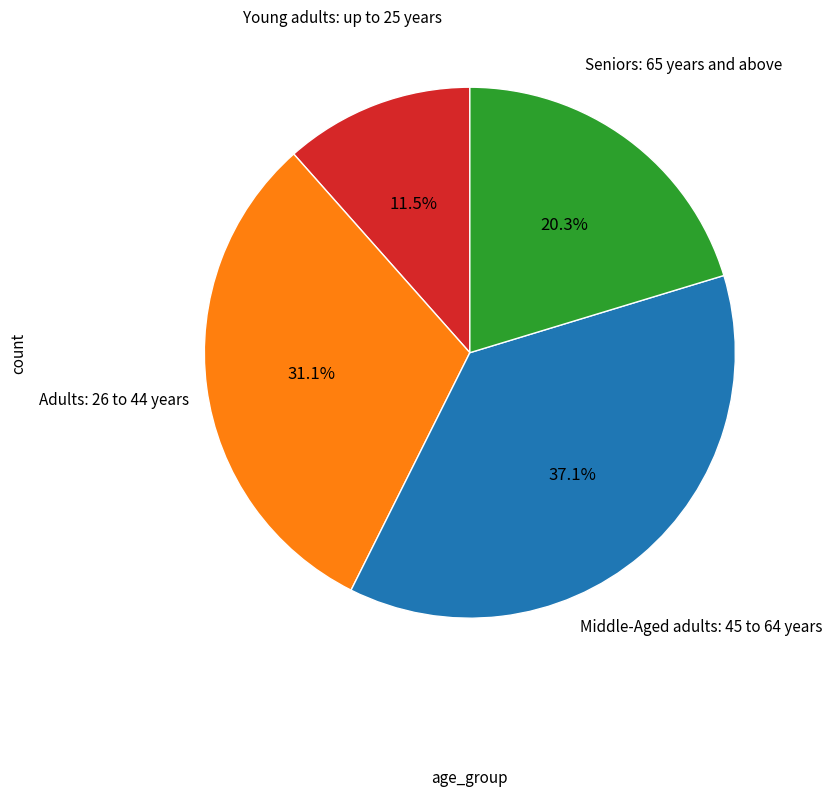

How many segments does this pie chart have?

4